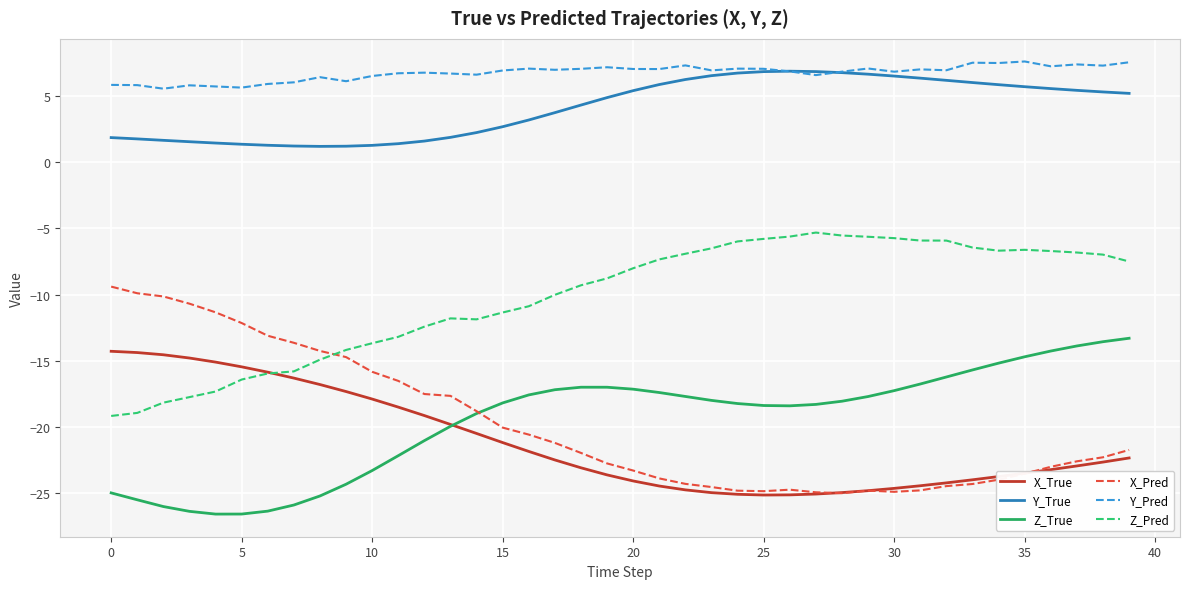

Which series has the largest total across all categories?

Y_Pred